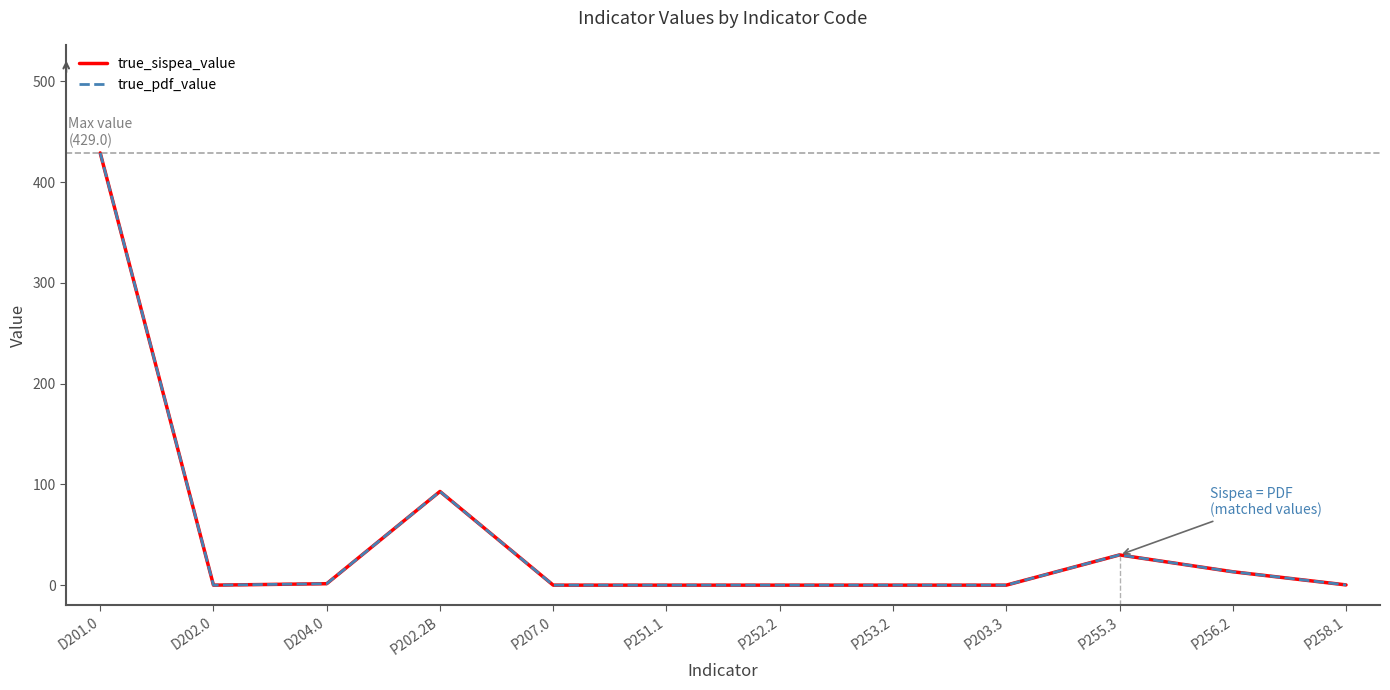

Rank the series by their maximum value, from highest to lowest.

true_sispea_value, true_pdf_value